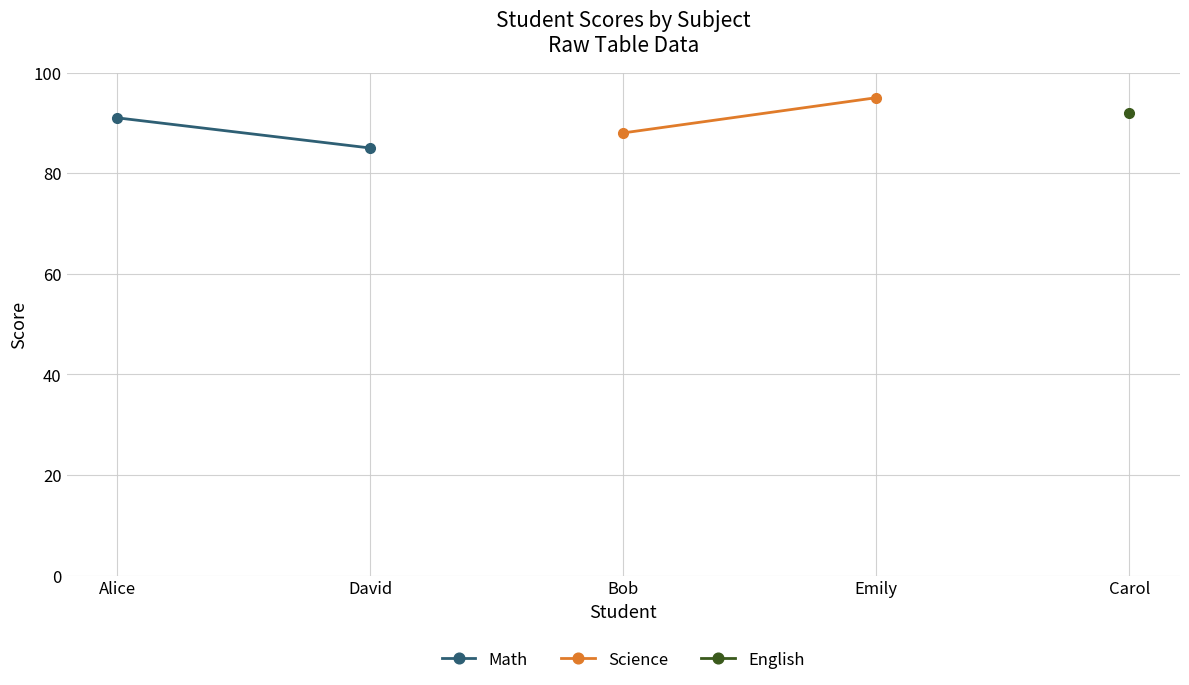

How many lines are shown in the chart?

2